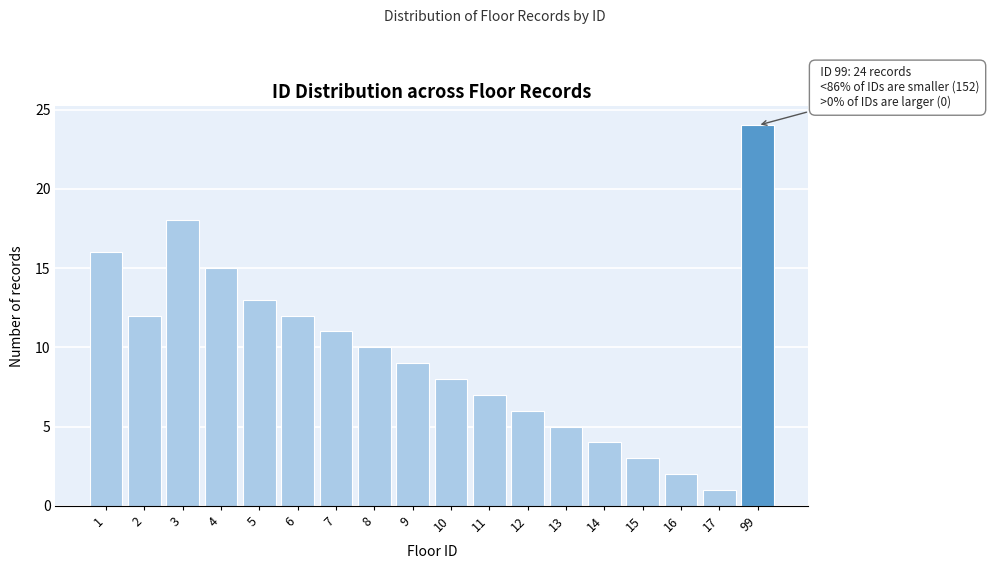

Reading left to right, extract all data points from this chart.

16	12	18	15	13	12	11	10	9	8	7	6	5	4	3	2	1	24